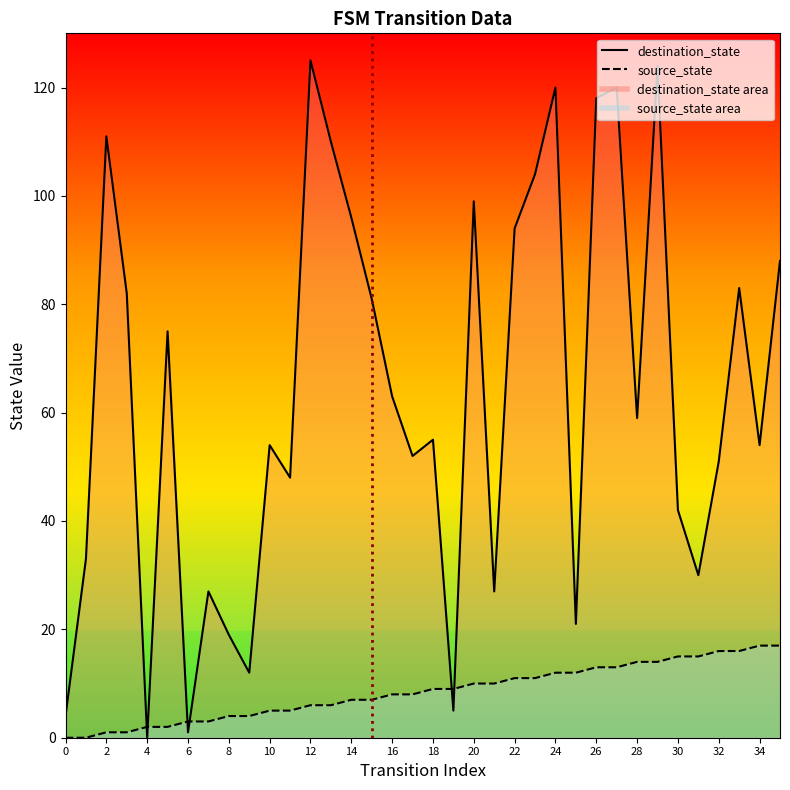

How many times do source_state and destination_state cross each other?

6